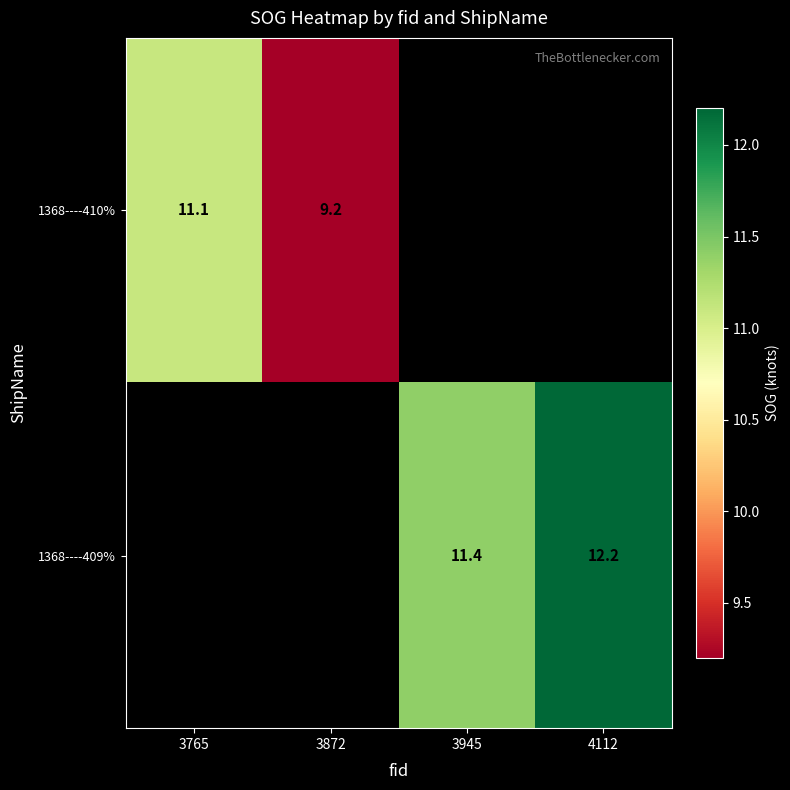

True or false: 1368----409% has a value of 5.4 at 4112.

False